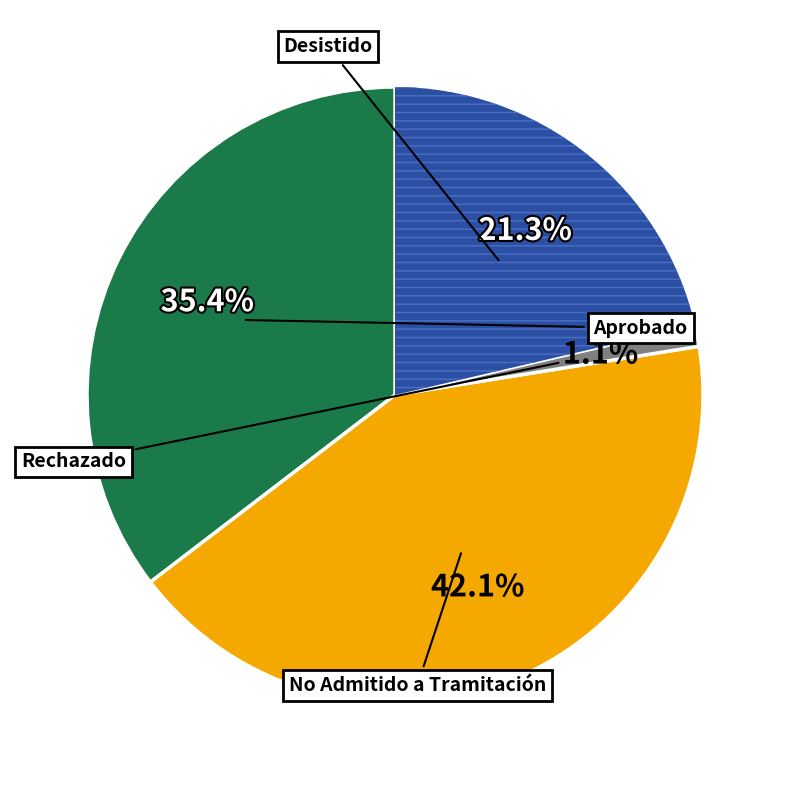

Is there any slice that represents more than half of the pie?

No